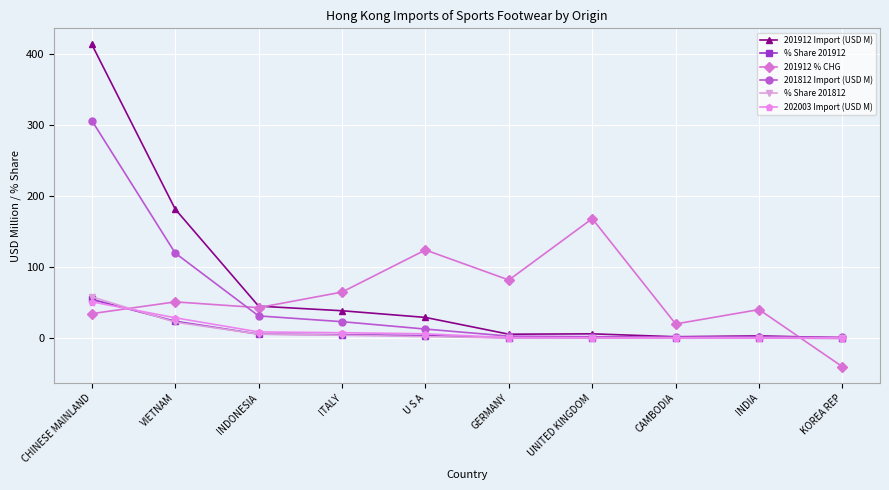

Is the value of 202003 Import (USD M) at CHINESE MAINLAND greater than the value of % Share 201812 at INDONESIA?

Yes